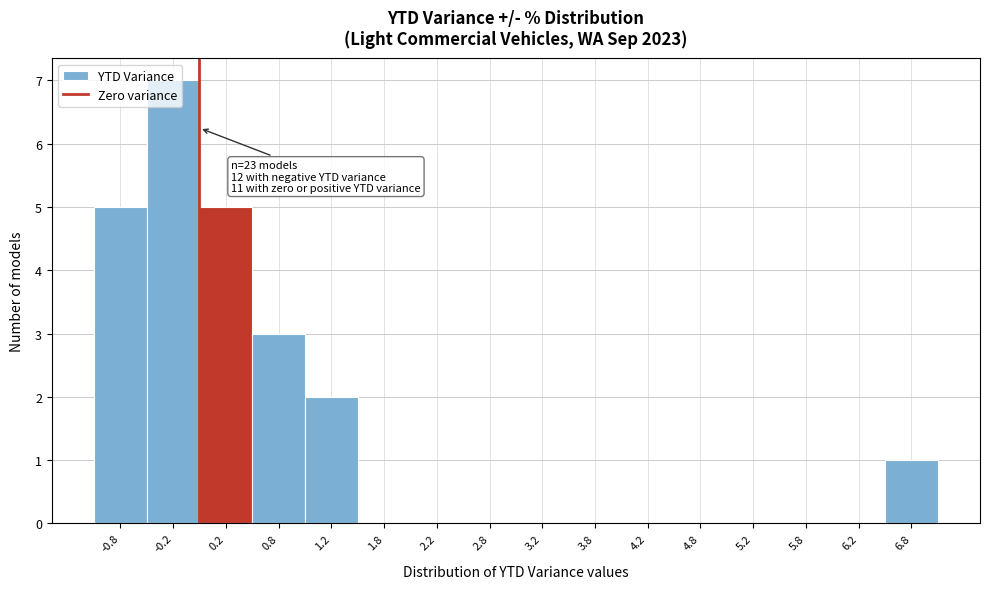

Which range on the x-axis has the tallest bar?

-0.5 to 0.0